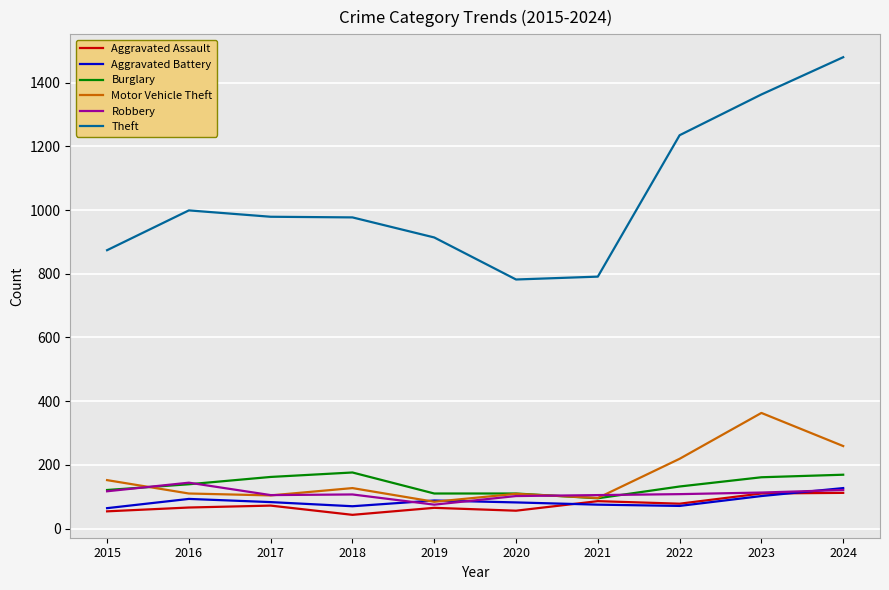

What is the minimum value for Aggravated Assault?

43